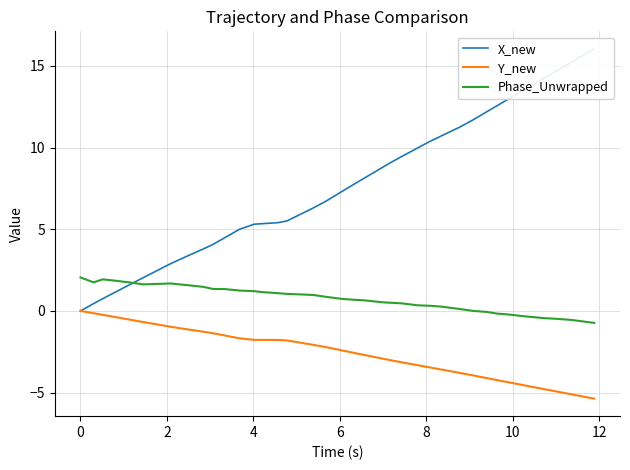

True or false: Y_new and X_new intersect in this chart.

False